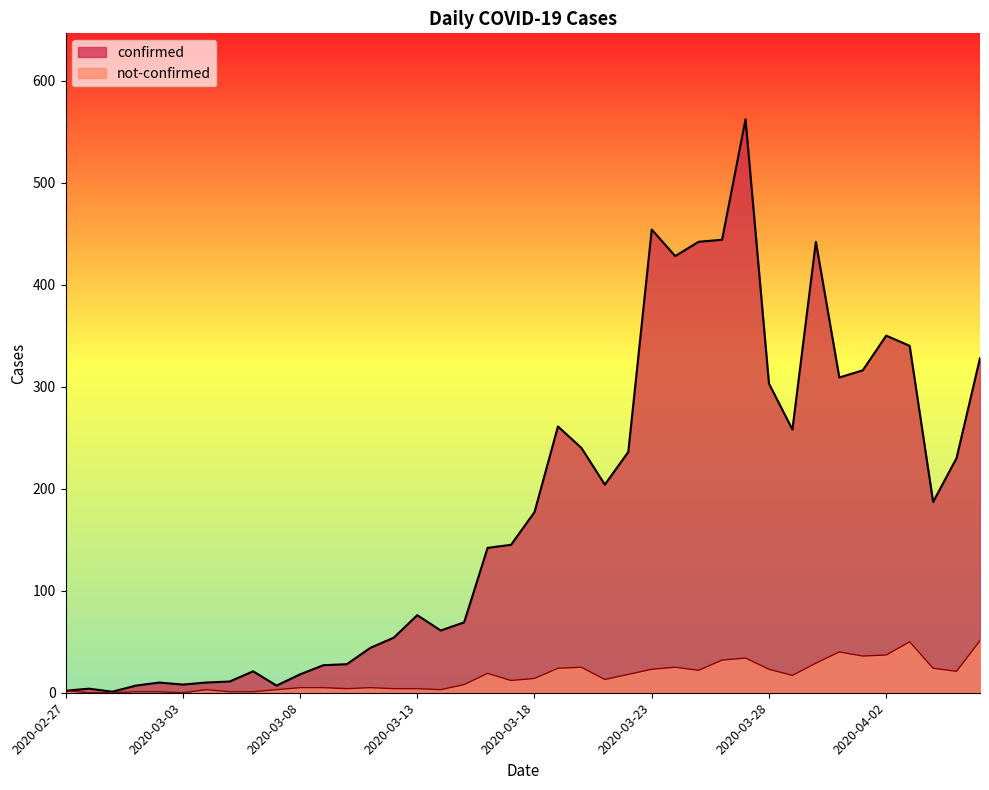

Which series has the largest total across all categories?

confirmed